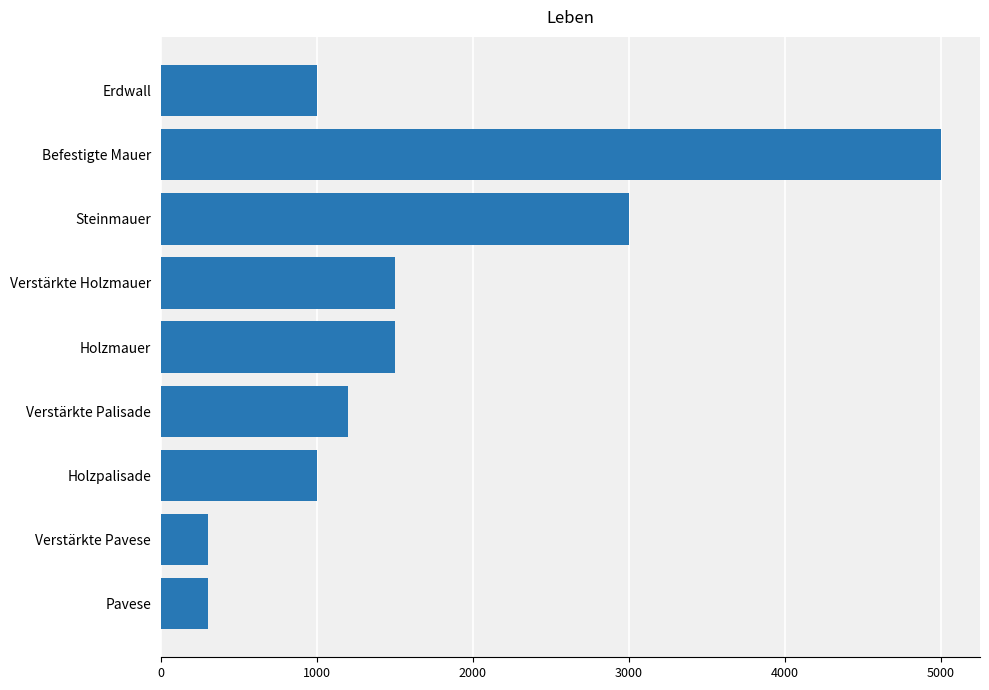

Reading bottom to top, extract all data points from this chart.

Pavese=300	Verstärkte Pavese=300	Holzpalisade=1000	Verstärkte Palisade=1200	Holzmauer=1500	Verstärkte Holzmauer=1500	Steinmauer=3000	Befestigte Mauer=5000	Erdwall=1000